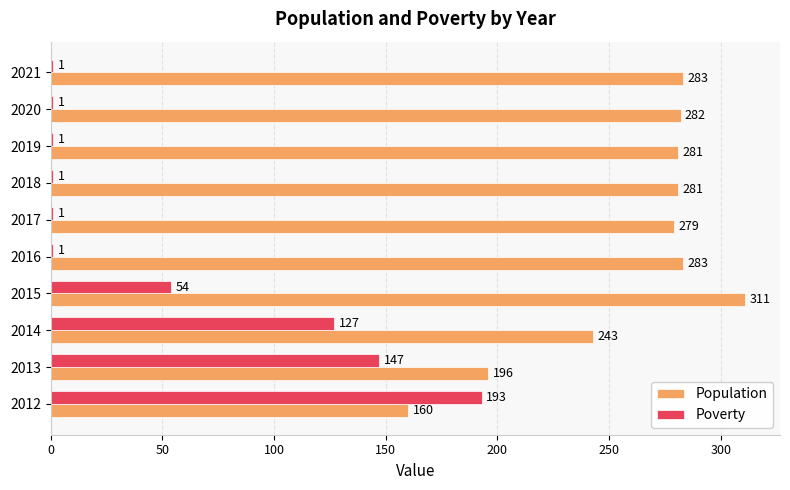

What is the sum of all Population values?

2599